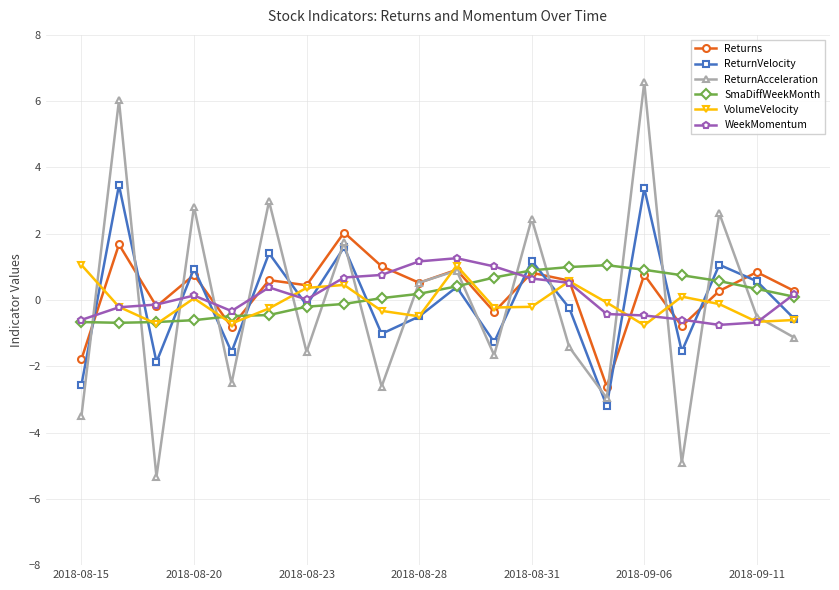

What is the difference between the maximum and minimum values in the ReturnVelocity series?

6.7